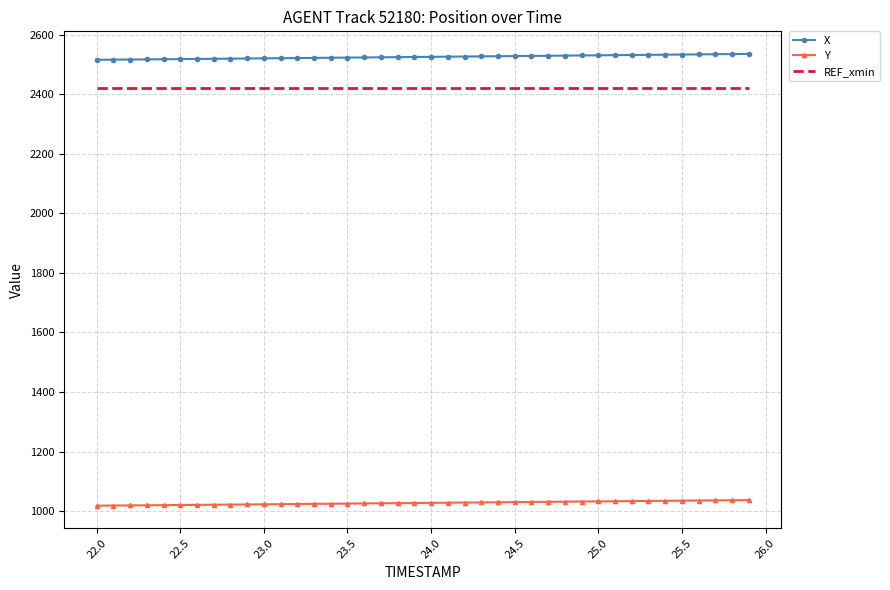

What is the highest value of the X series?

2535.0